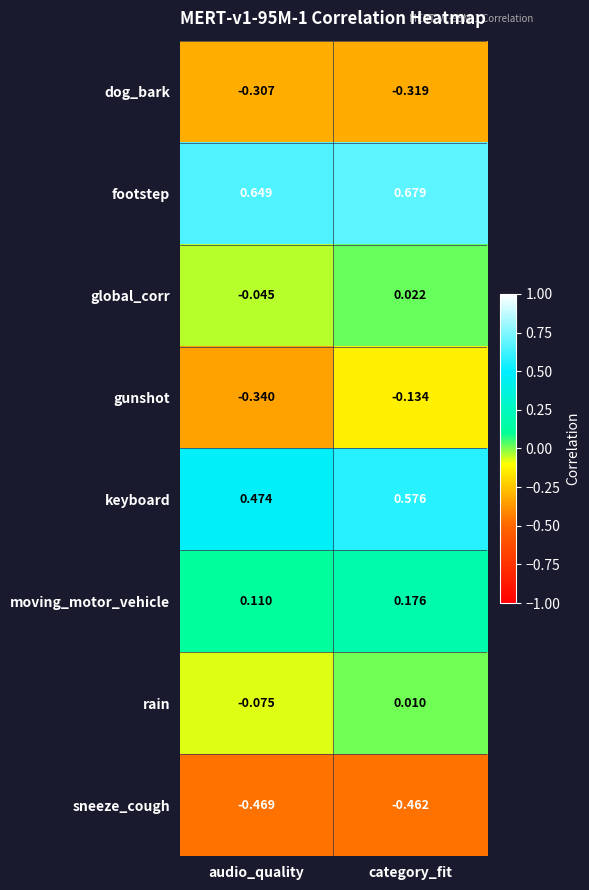

At which label is global_corr closest to 0?

category_fit